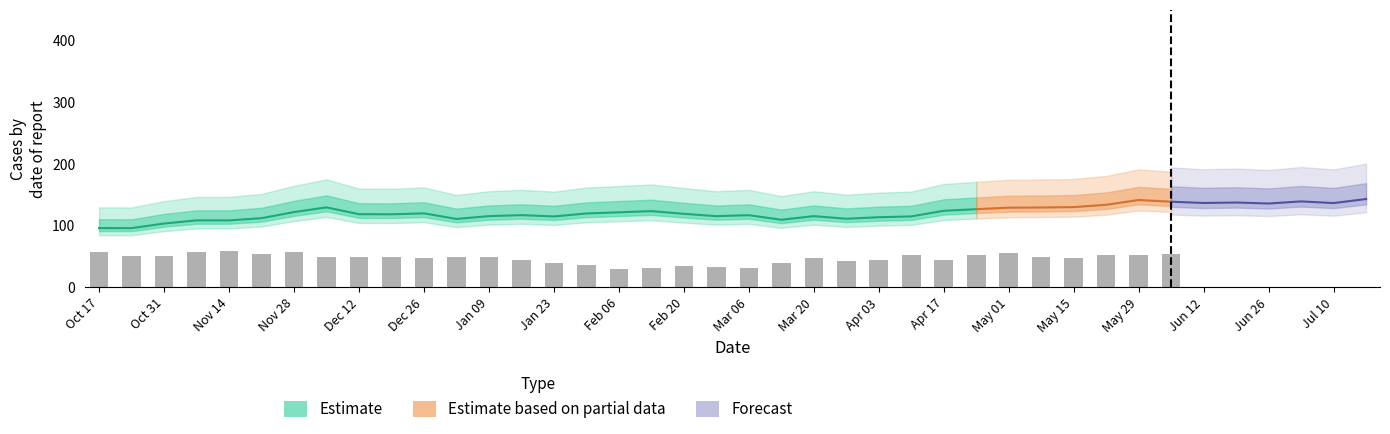

At how many categories does at least one series exceed 182?

2